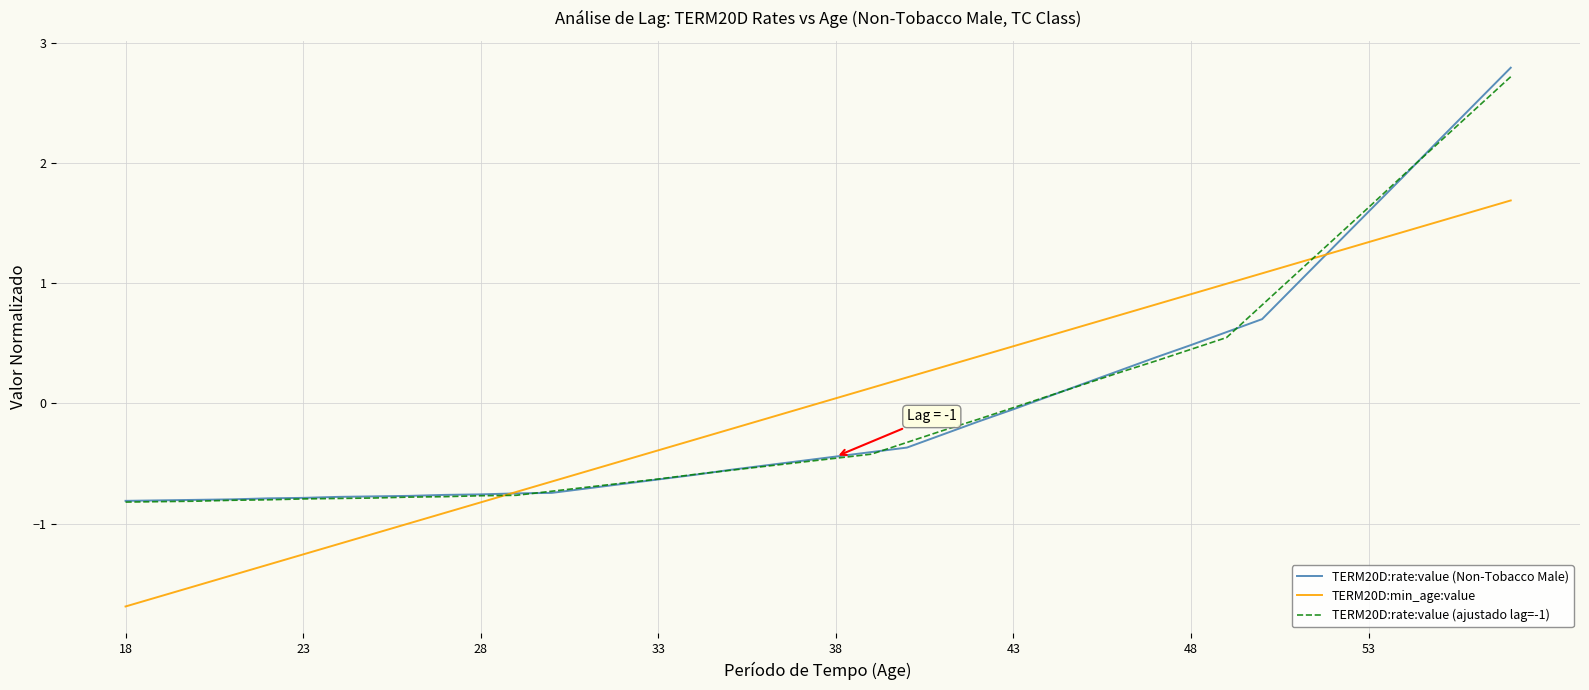

What is the highest value of the TERM20D:rate:value (ajustado lag=-1) series?

2.7